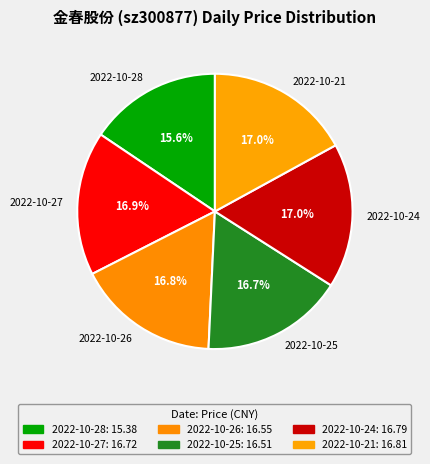

Does 2022-10-24 represent more than half of the total?

No